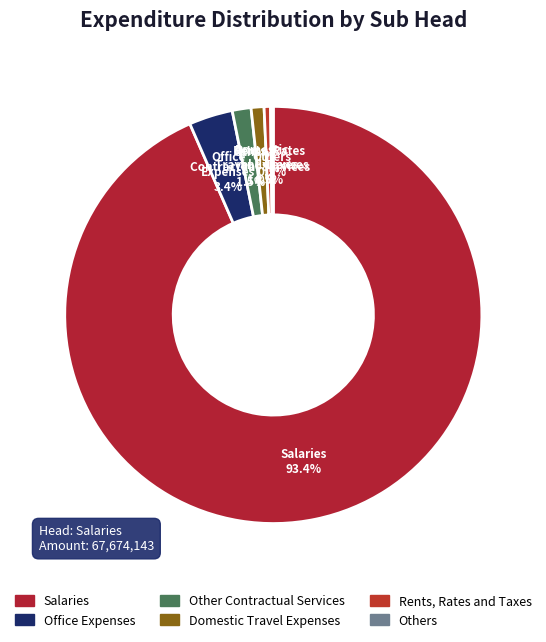

Combined, do Office Expenses and Salaries account for over 50%?

Yes